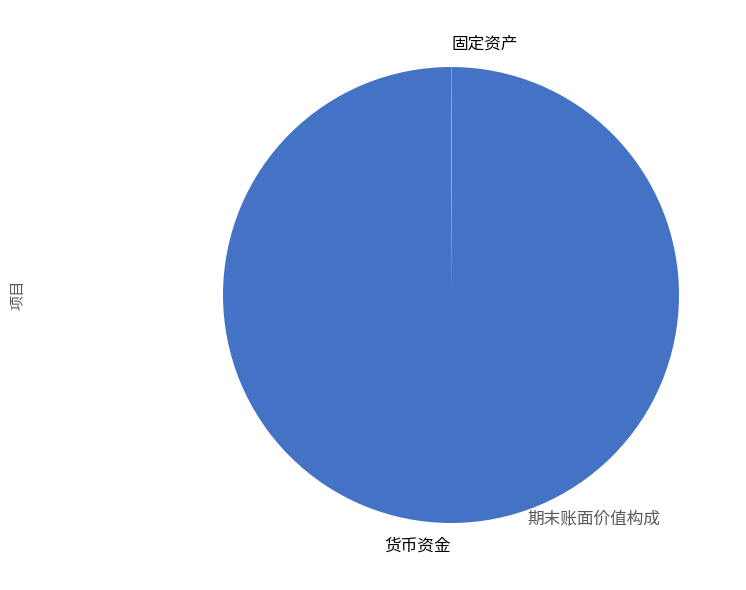

Which category has the biggest portion of the pie?

货币资金